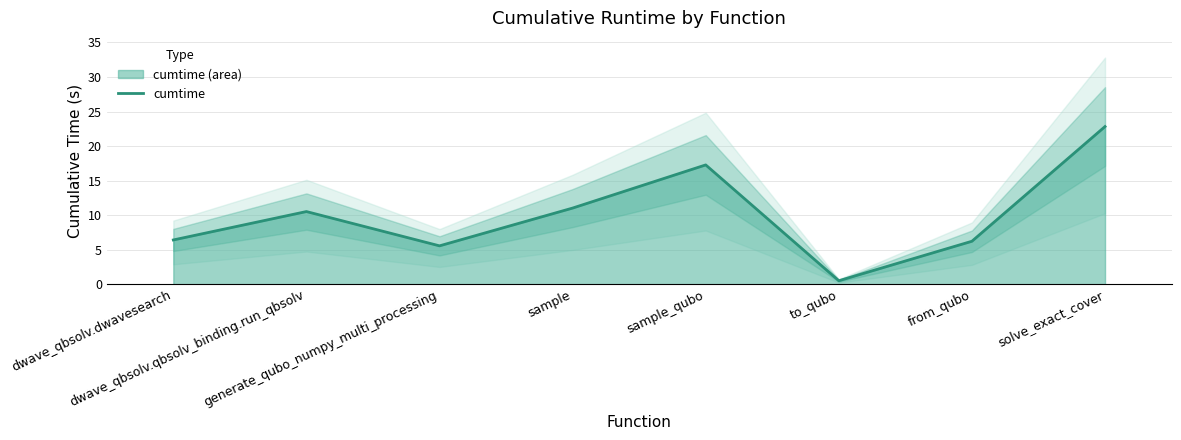

What is the difference between the second highest and minimum values?

16.8